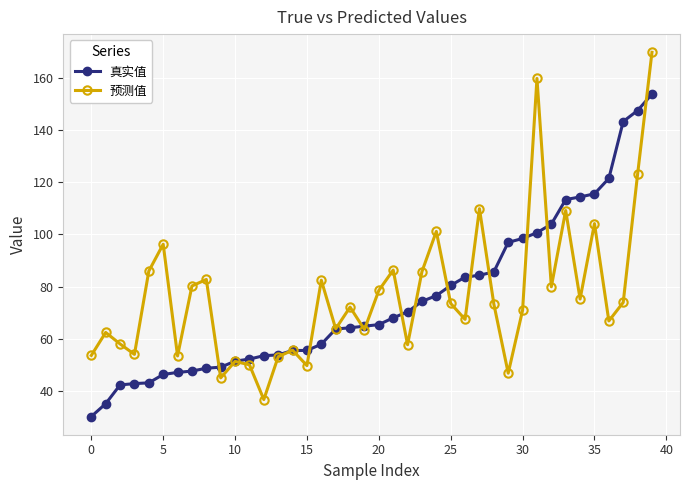

What is the value of the 预测值 point at the 3rd from the left?

58.0